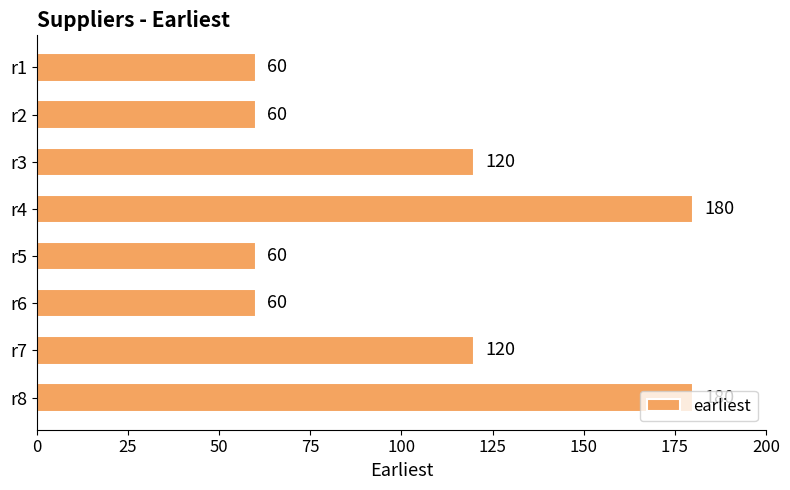

What is the average value?

105